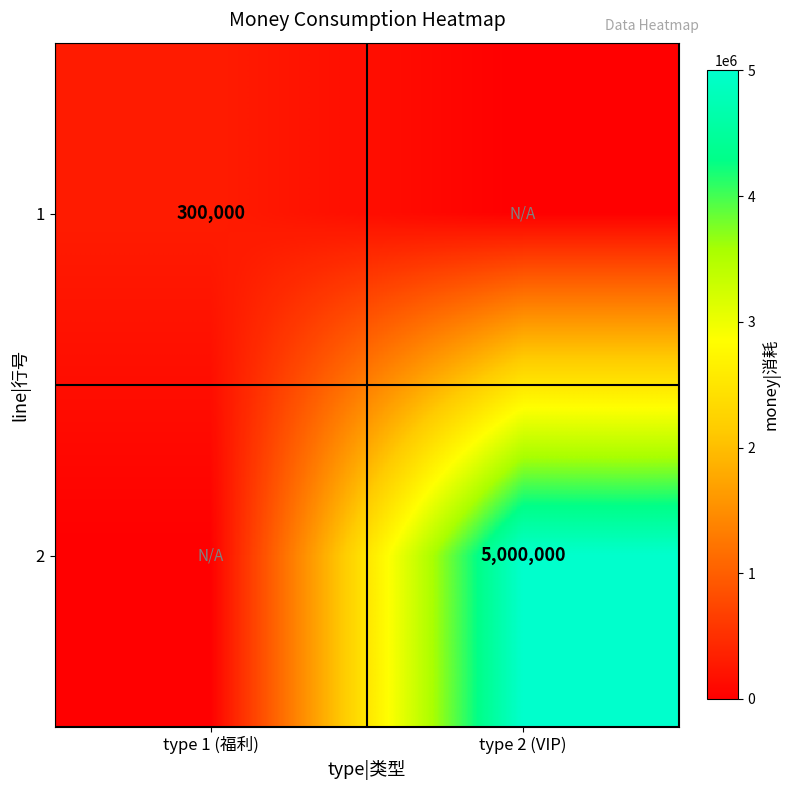

Is it true that 2 equals 5000000 at type 2 (VIP)?

True